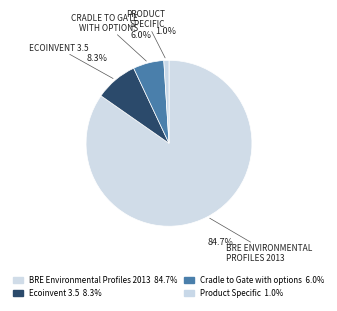

What is the largest slice in the pie chart?

BRE Environmental Profiles 2013